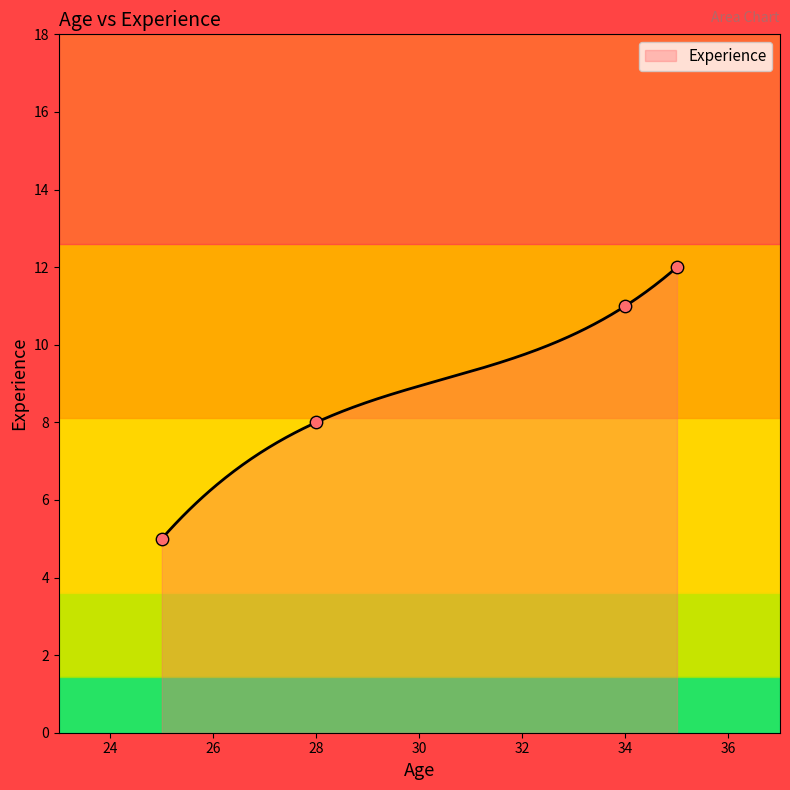

What is the change in value from 28 to 25?

-3